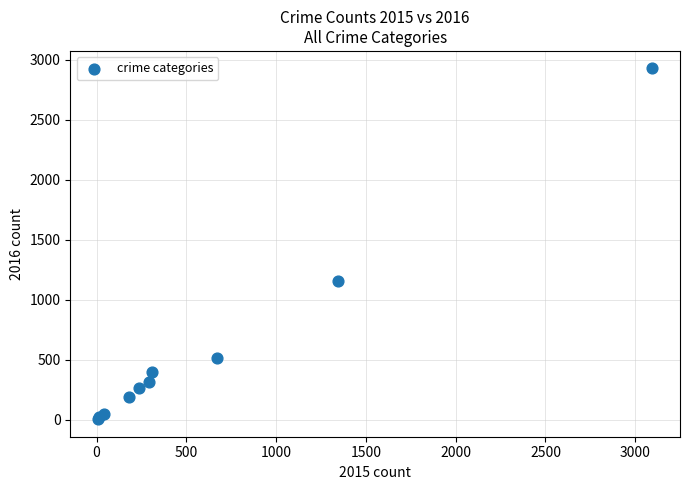

What Y value in the scatter plot is closest to 1467?

1159